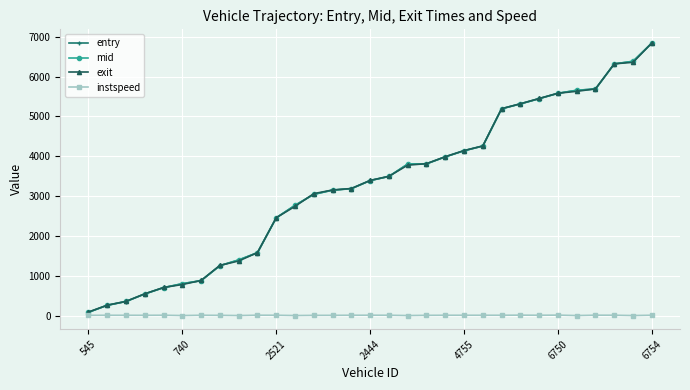

True or false: entry and instspeed cross at least once.

False